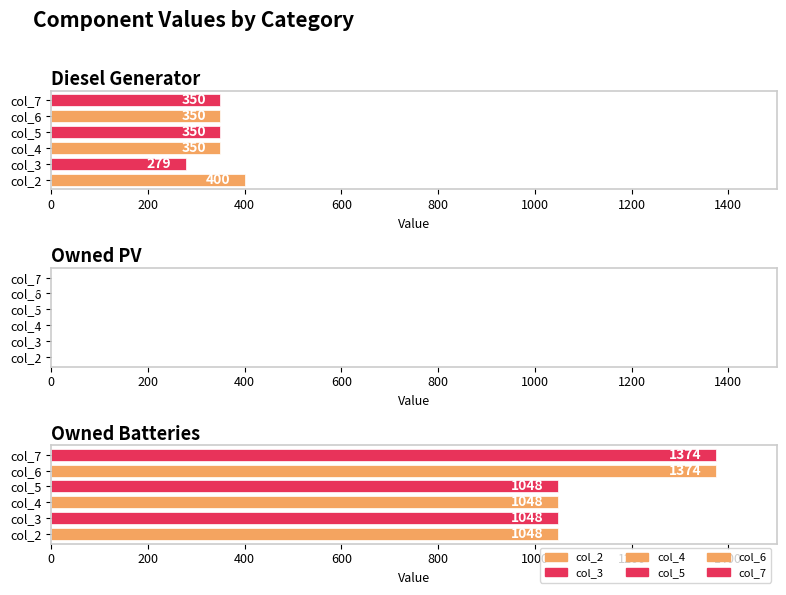

What is the difference between the maximum and minimum values in the col_4 series?

1048